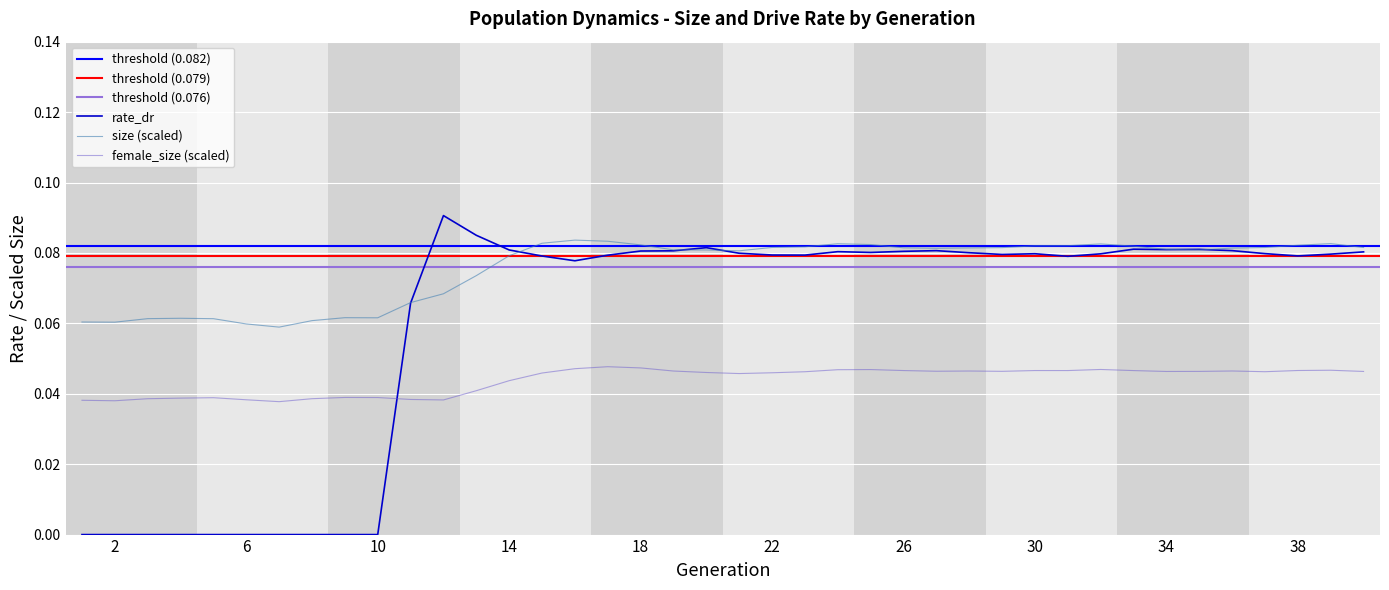

True or false: female_size (scaled) and size (scaled) intersect in this chart.

False